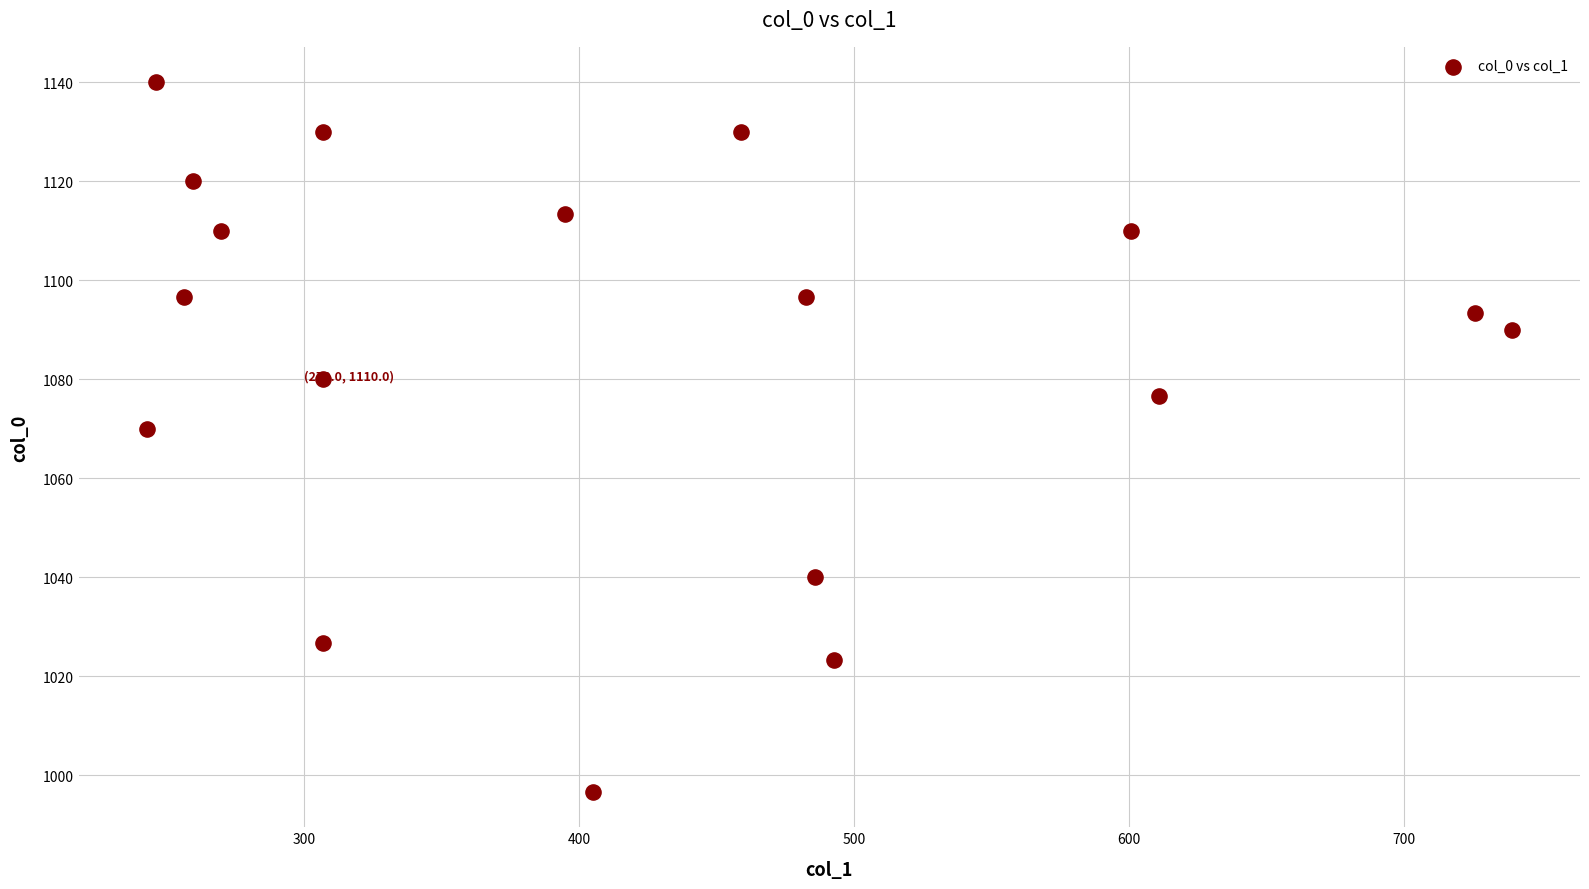

What Y value in the scatter plot is closest to 1068?

1070.0